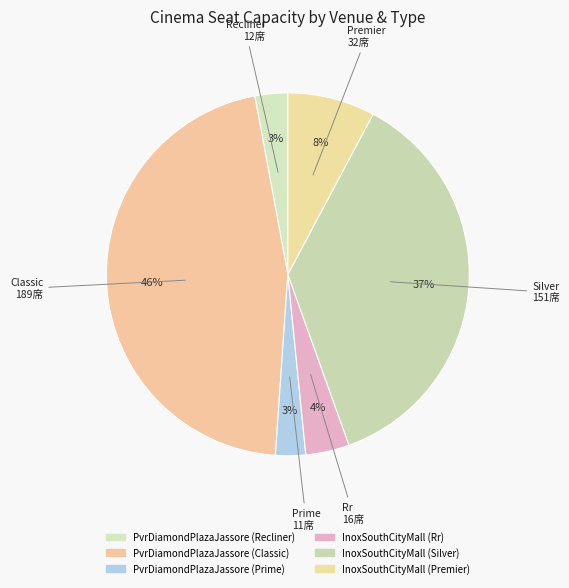

Count the number of slices in the pie.

6